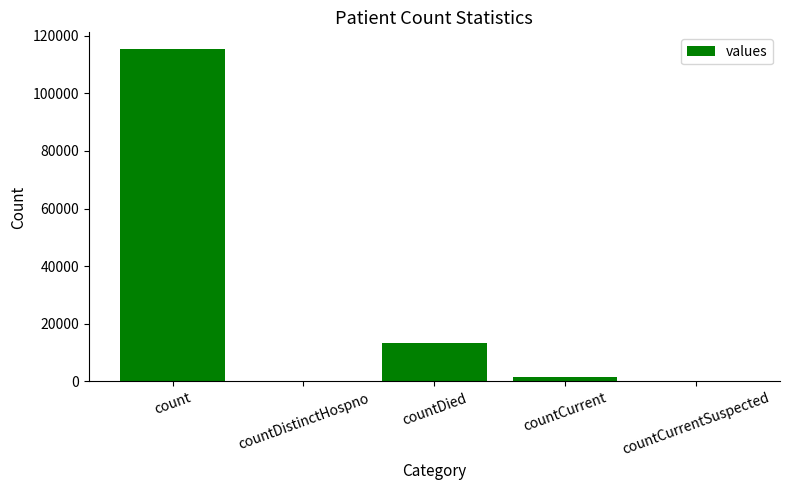

True or false: the data shows 1383 at countCurrent.

True